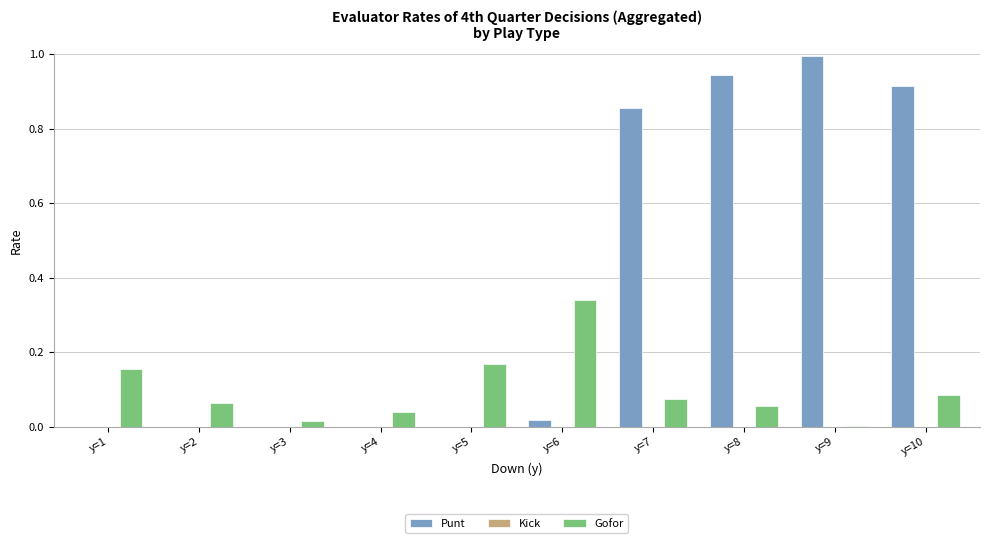

Between y=5 and y=6, which series saw the biggest shift?

Gofor